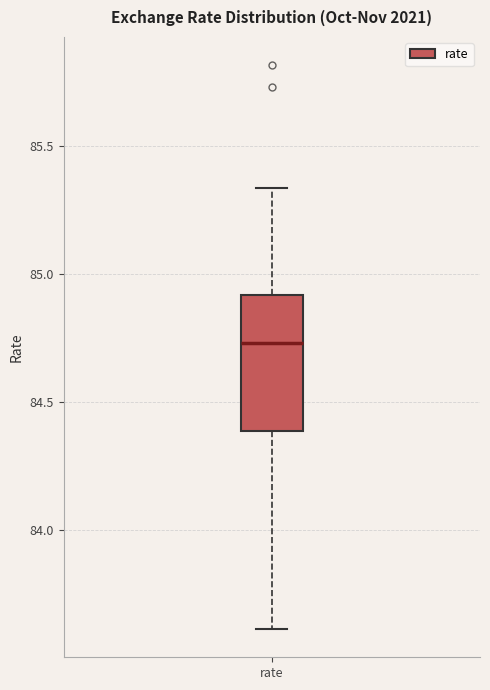

Read this box plot against the y-axis: the position of the median line, the range covered by the box, and the ends of both whiskers. The values are not printed on the chart, so give them approximately, as read against the axis.

median 84.75, box 84.40 to 84.90, whiskers 83.60 to 85.35